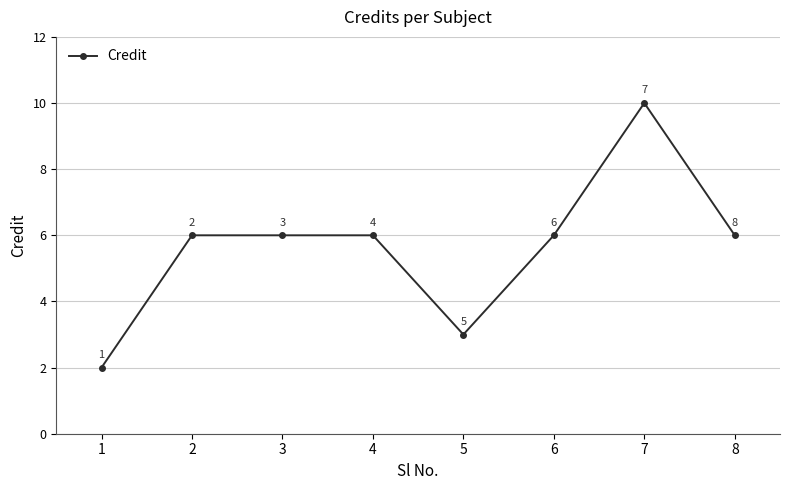

What is the ratio of the value at 4 to the value at 1?

3.0